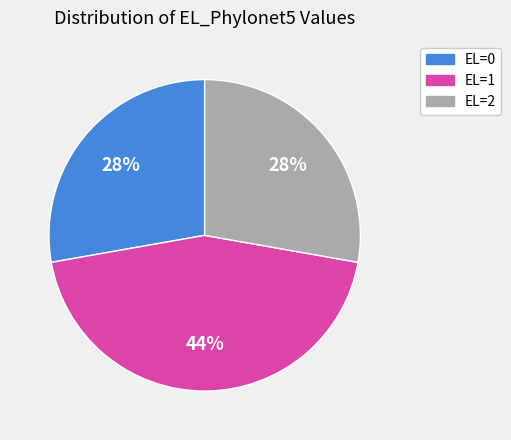

Approximately how many times larger is the value at EL=2 compared to EL=1?

0.6